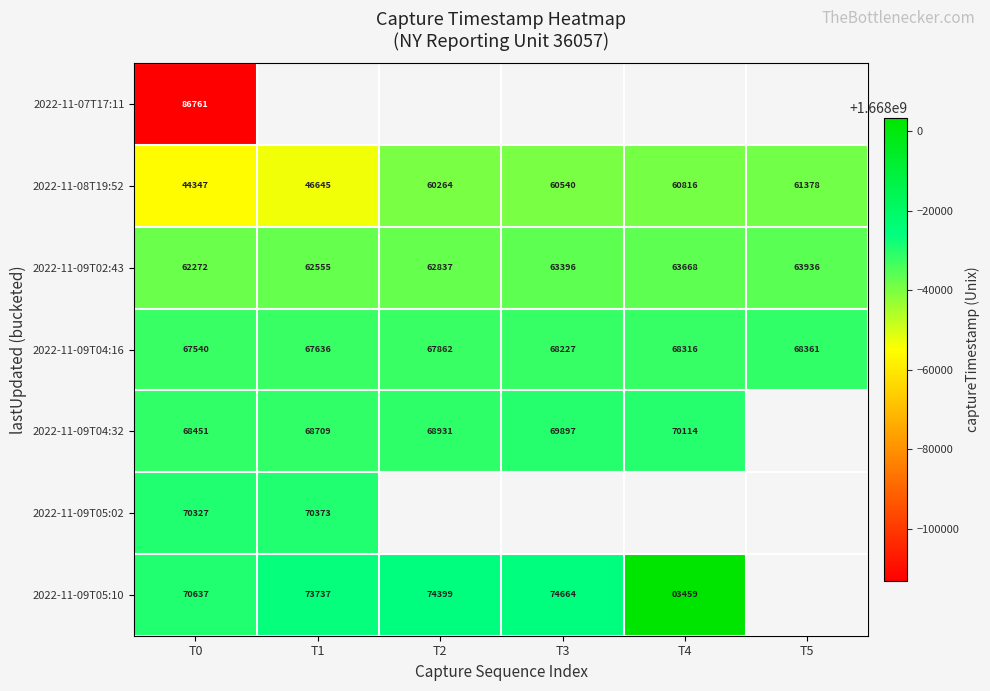

How many distinct data groups are displayed?

7